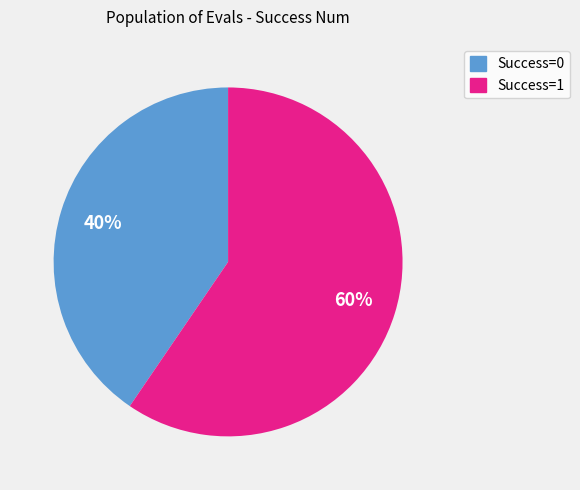

Does any single category account for the majority?

Yes